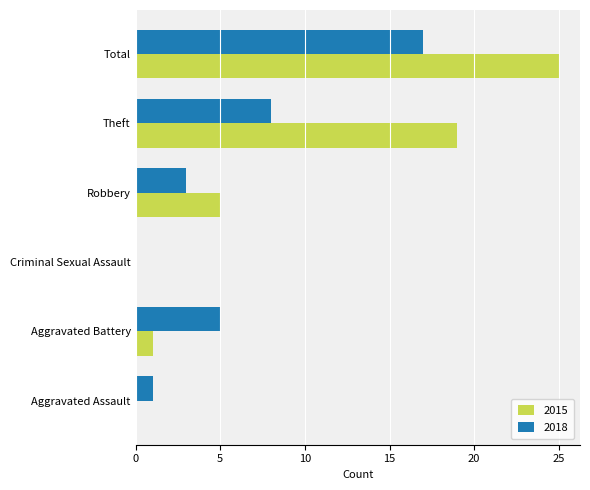

How many categories are shown in the chart?

6